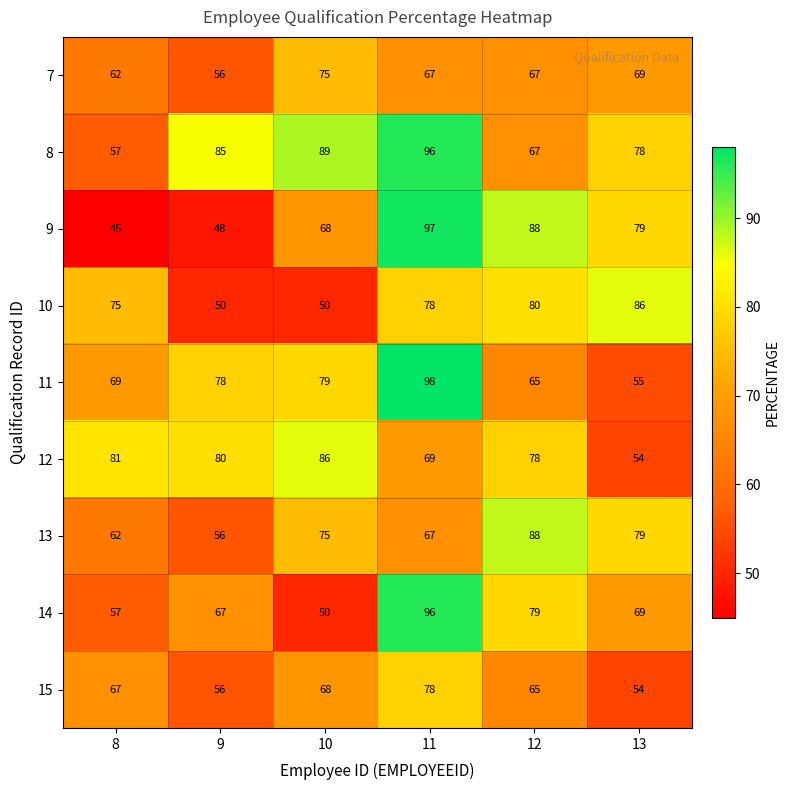

How many distinct data groups are displayed?

9